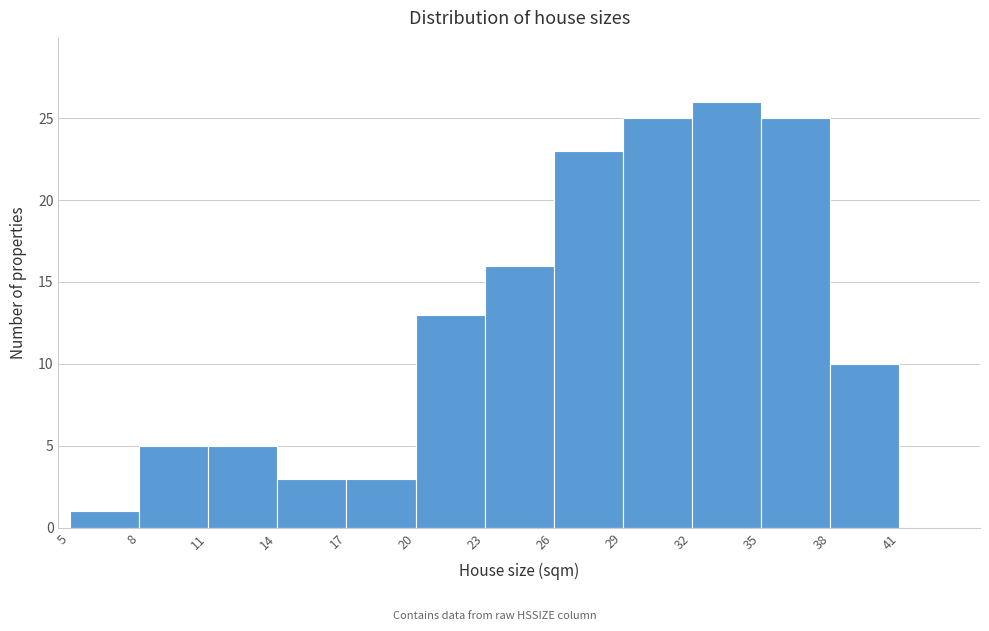

Over which range of the x-axis is the bar tallest?

32 to 35